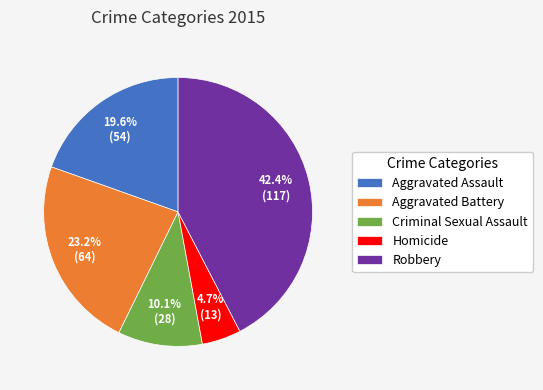

Is Aggravated Battery the majority of the pie?

No